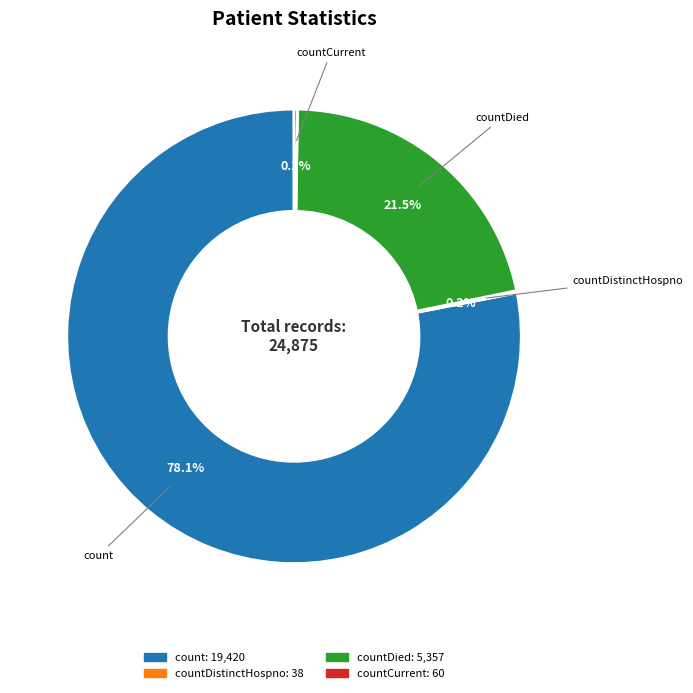

Does any single category account for the majority?

Yes